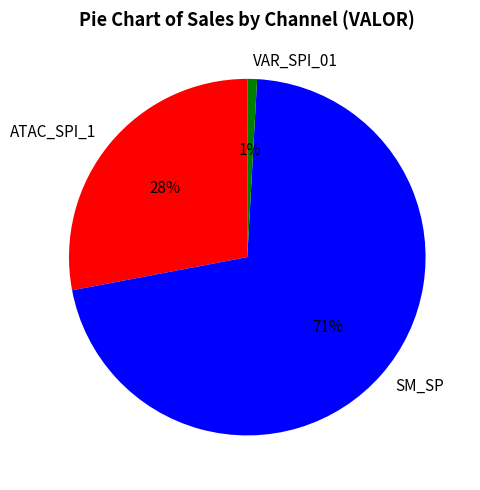

The VAR_SPI_01 slice represents 1% of the pie. True or false?

True